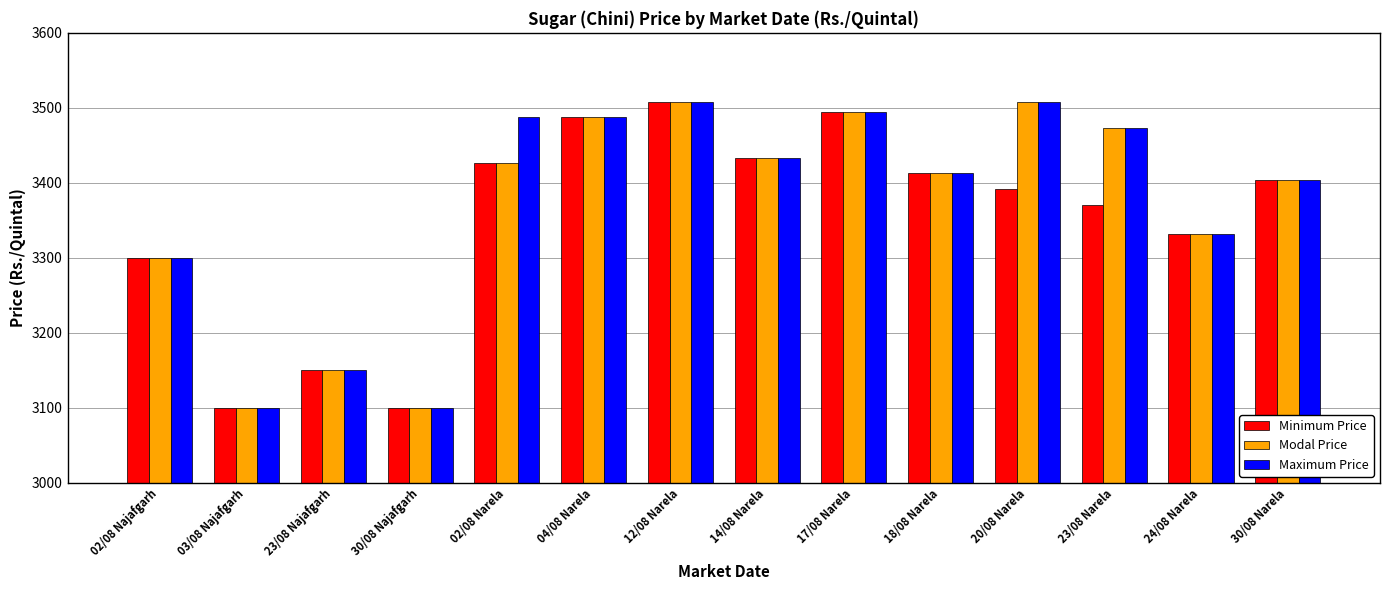

Reading left to right, what are all the values shown in this chart?

Minimum Price: 02/08 Najafgarh=3300	03/08 Najafgarh=3100	23/08 Najafgarh=3150	30/08 Najafgarh=3100	02/08 Narela=3427	04/08 Narela=3488	12/08 Narela=3508	14/08 Narela=3433	17/08 Narela=3494	18/08 Narela=3413	20/08 Narela=3392	23/08 Narela=3371	24/08 Narela=3332	30/08 Narela=3404
Modal Price: 02/08 Najafgarh=3300	03/08 Najafgarh=3100	23/08 Najafgarh=3150	30/08 Najafgarh=3100	02/08 Narela=3427	04/08 Narela=3488	12/08 Narela=3508	14/08 Narela=3433	17/08 Narela=3494	18/08 Narela=3413	20/08 Narela=3508	23/08 Narela=3473	24/08 Narela=3332	30/08 Narela=3404
Maximum Price: 02/08 Najafgarh=3300	03/08 Najafgarh=3100	23/08 Najafgarh=3150	30/08 Najafgarh=3100	02/08 Narela=3488	04/08 Narela=3488	12/08 Narela=3508	14/08 Narela=3433	17/08 Narela=3494	18/08 Narela=3413	20/08 Narela=3508	23/08 Narela=3473	24/08 Narela=3332	30/08 Narela=3404